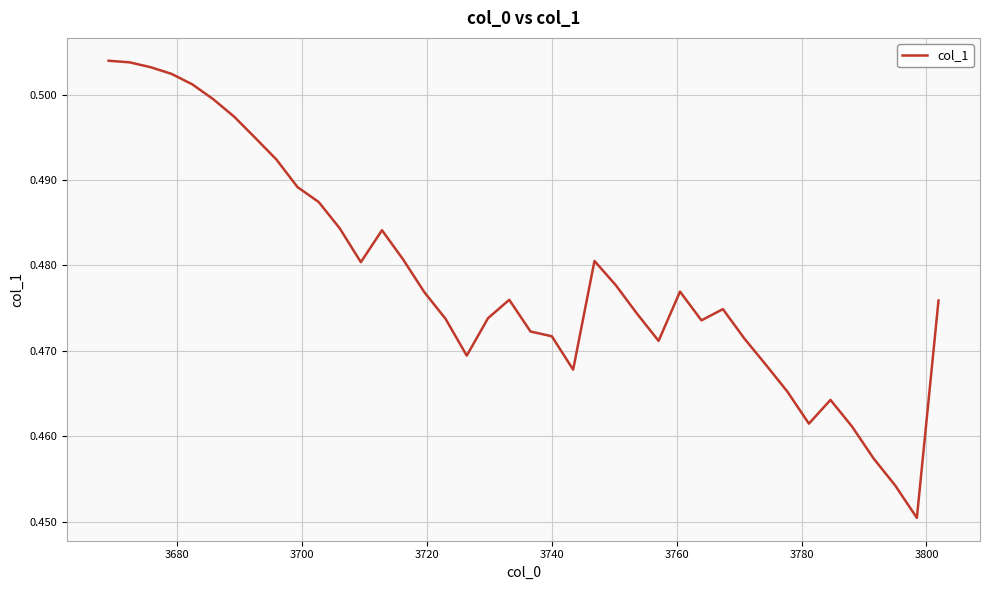

What is the maximum value shown in the chart?

0.5